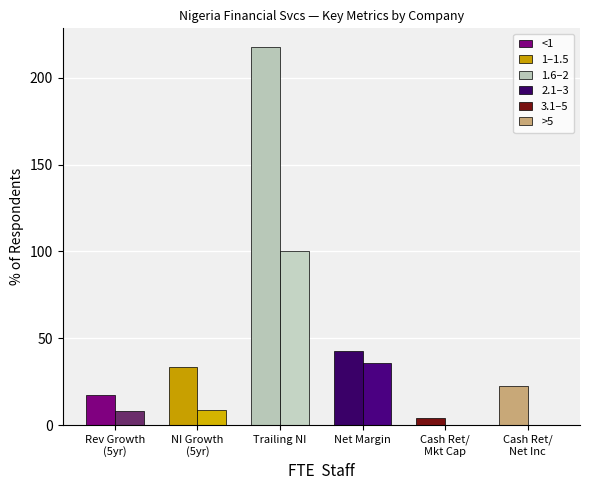

What is the greatest value displayed?

217.6